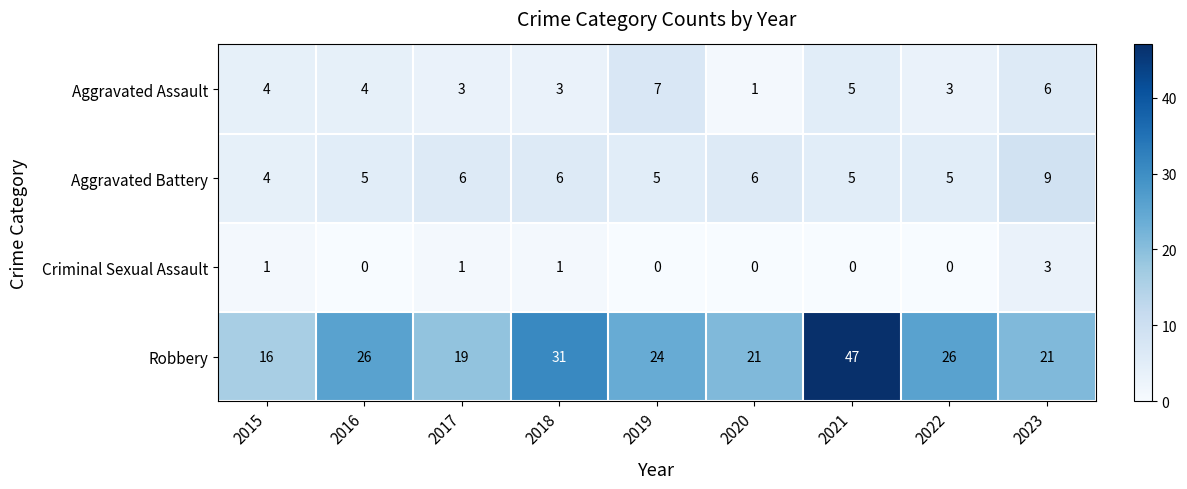

Read the Aggravated Assault value at 2018.

3